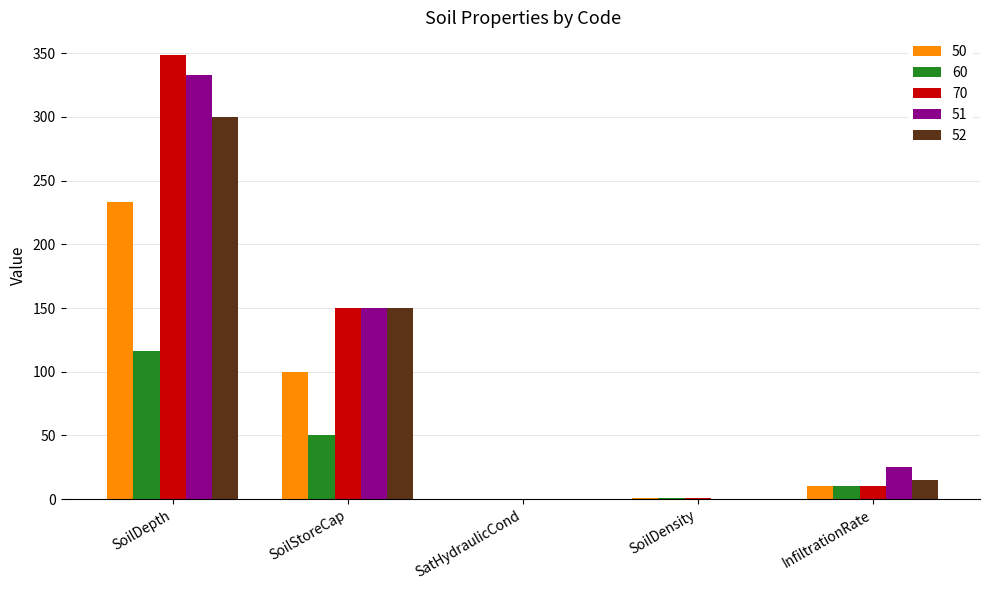

Read the 60 value at SoilDensity.

1.2